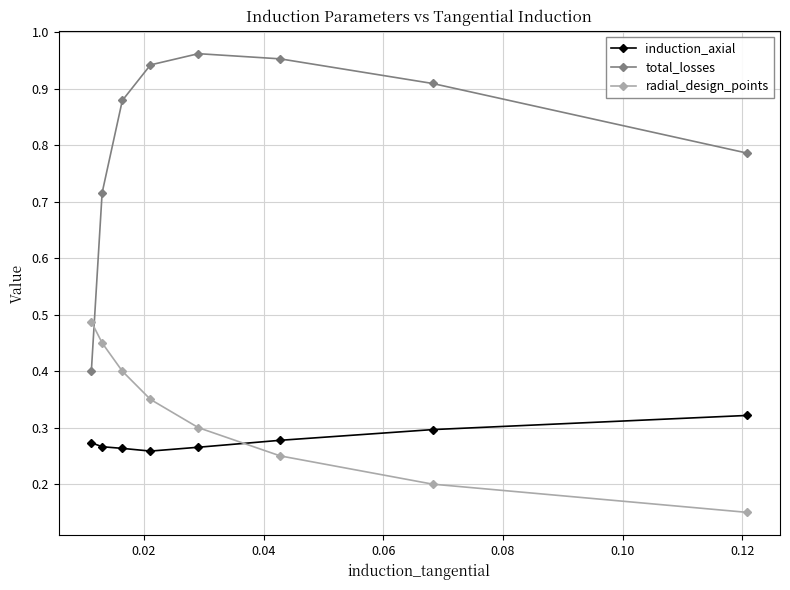

Which series has the widest spread of values?

total_losses